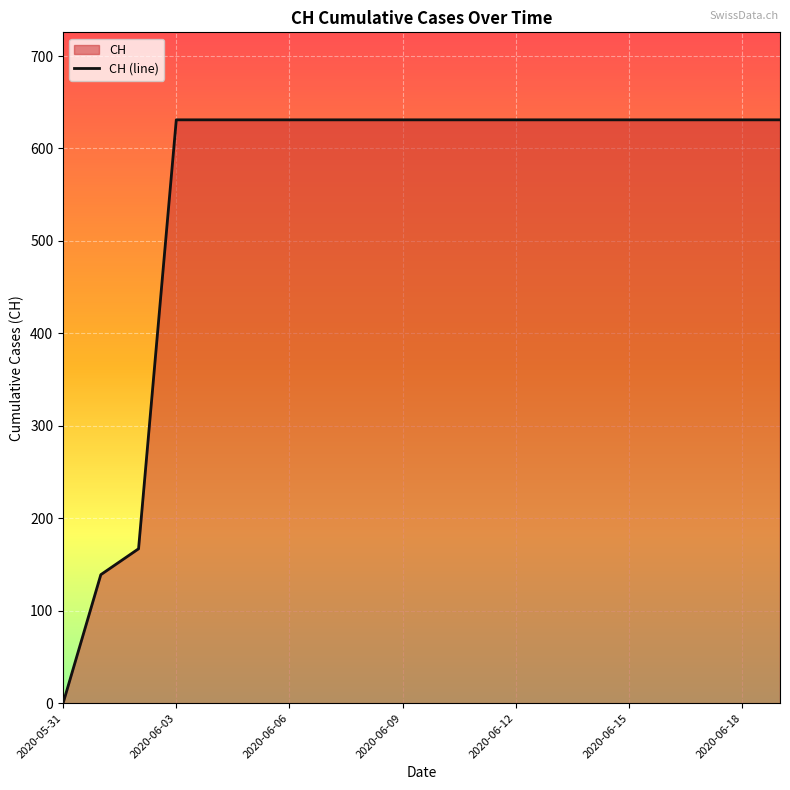

What is the difference between the maximum and minimum values?

631